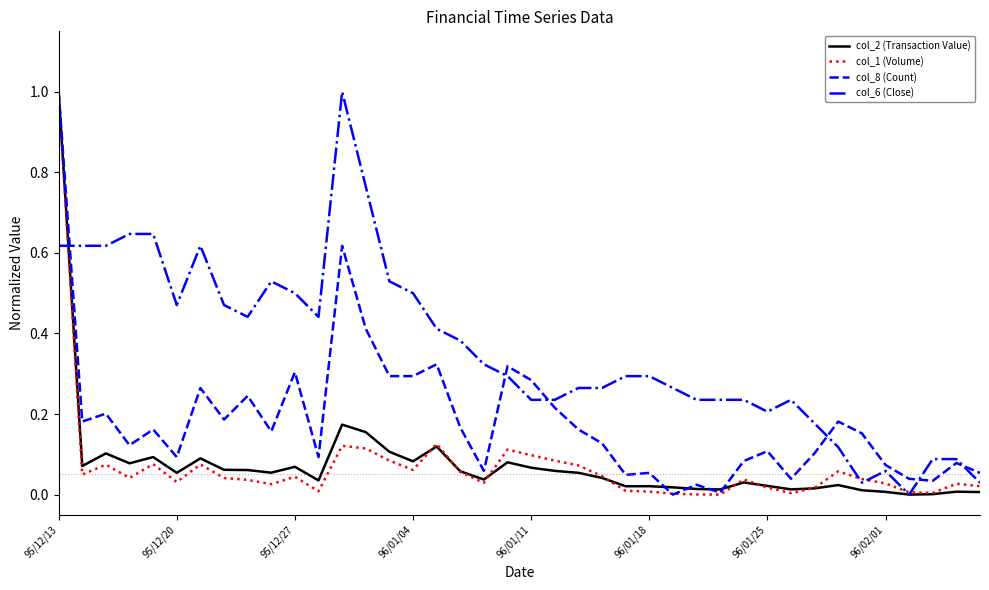

Which series has the largest total across all categories?

col_6 (Close)